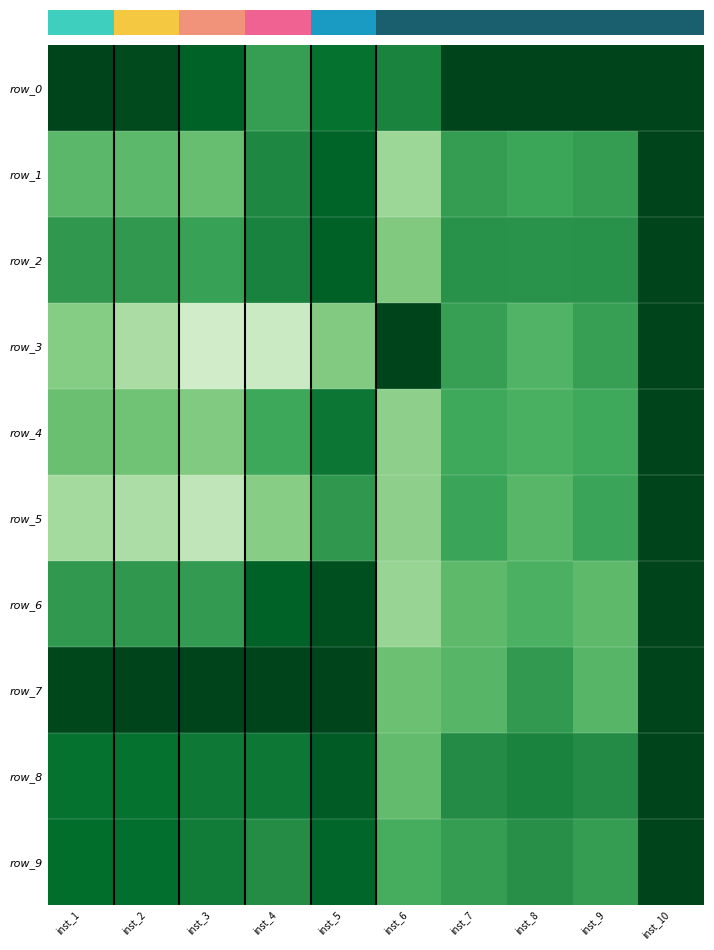

What is the difference between the highest and lowest values at inst_5?

0.5